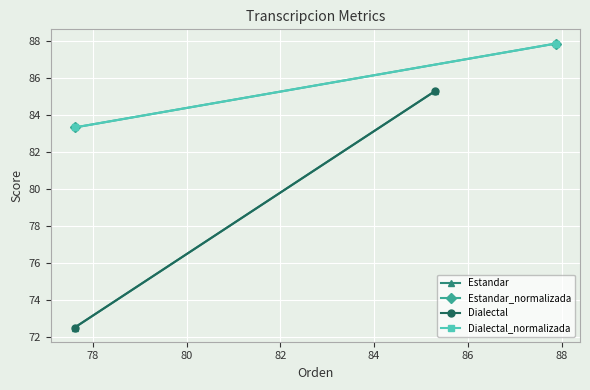

What is the smallest value displayed?

72.5